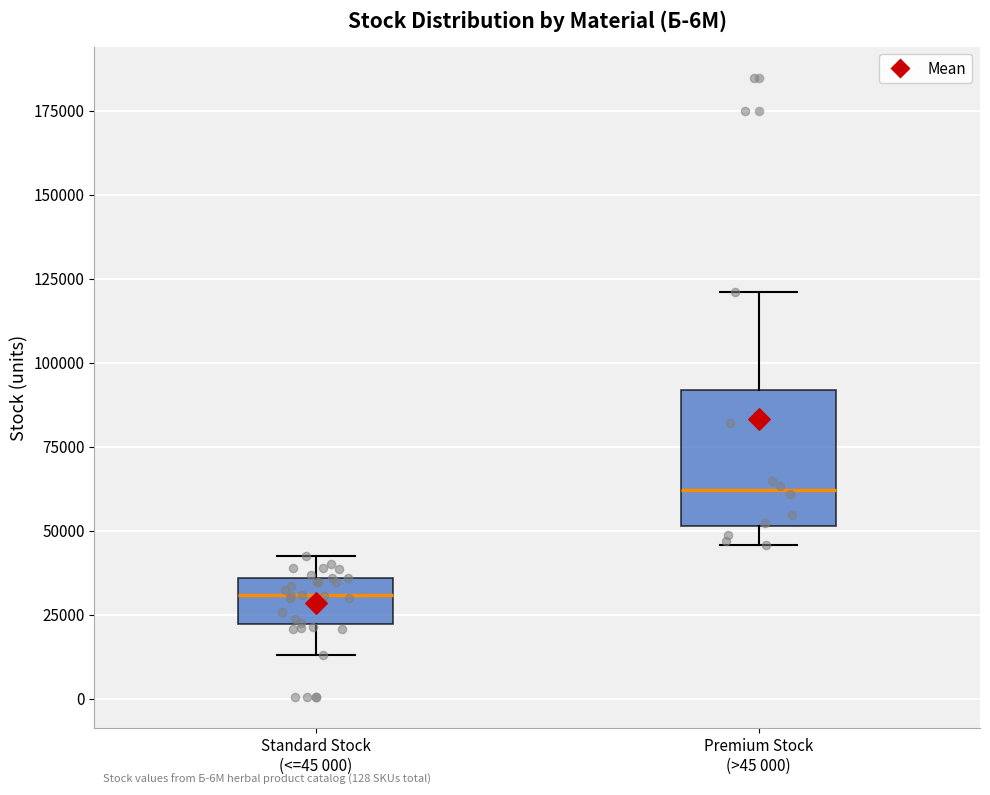

Where does the median line of the box for Premium Stock (>45 000) sit on the y-axis? The values are not printed on the chart, so give them approximately, as read against the axis.

60000